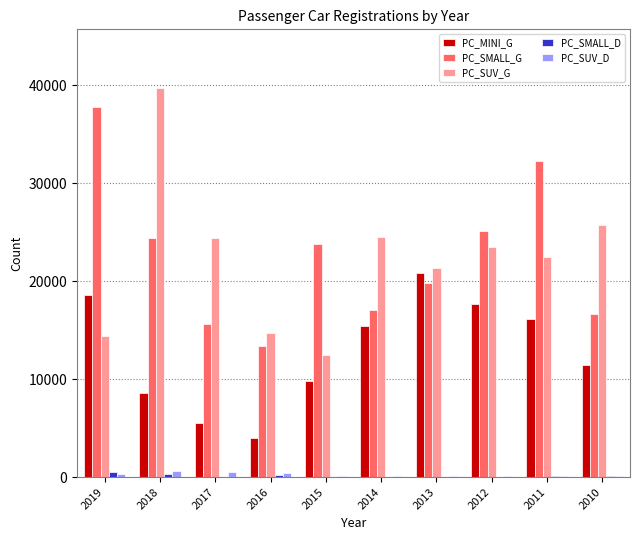

Which category has the highest value across all series?

2018